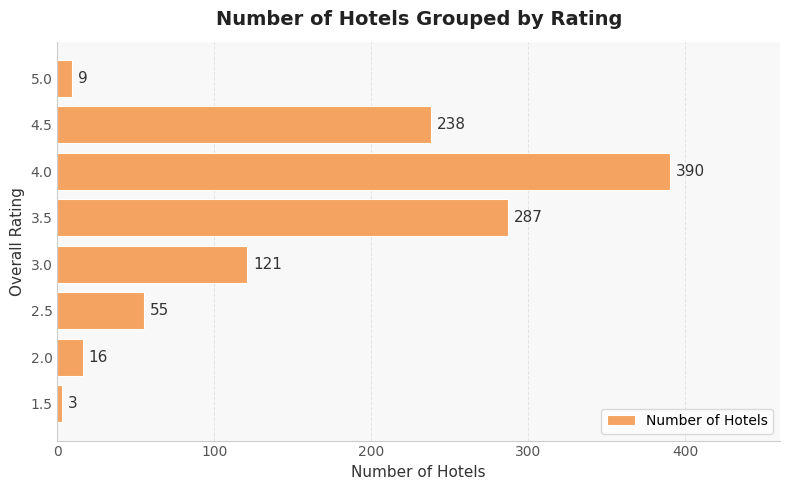

How many values are below 121?

4